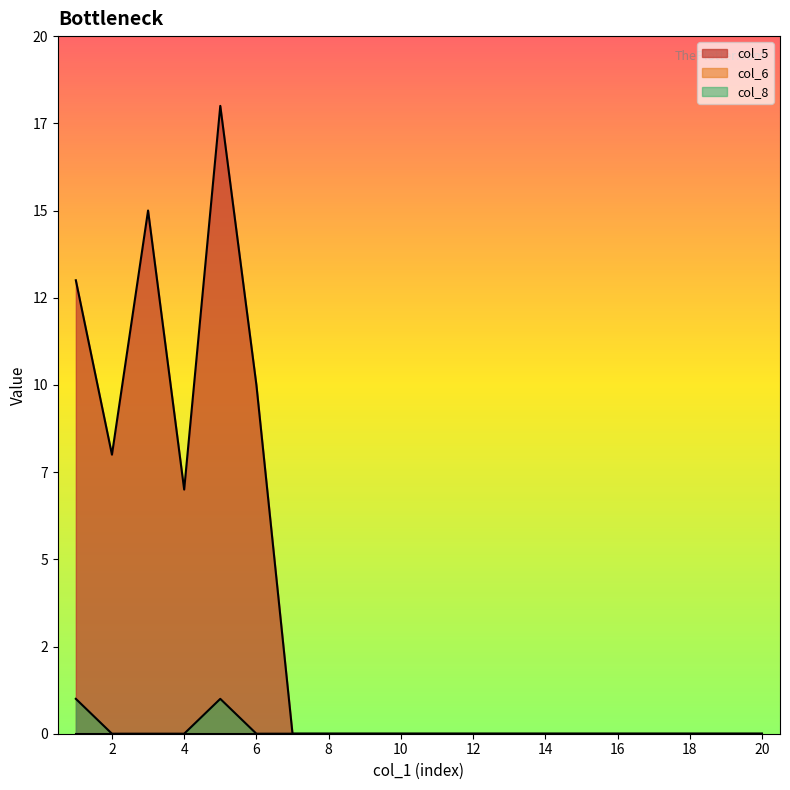

What is the maximum value for col_8?

1